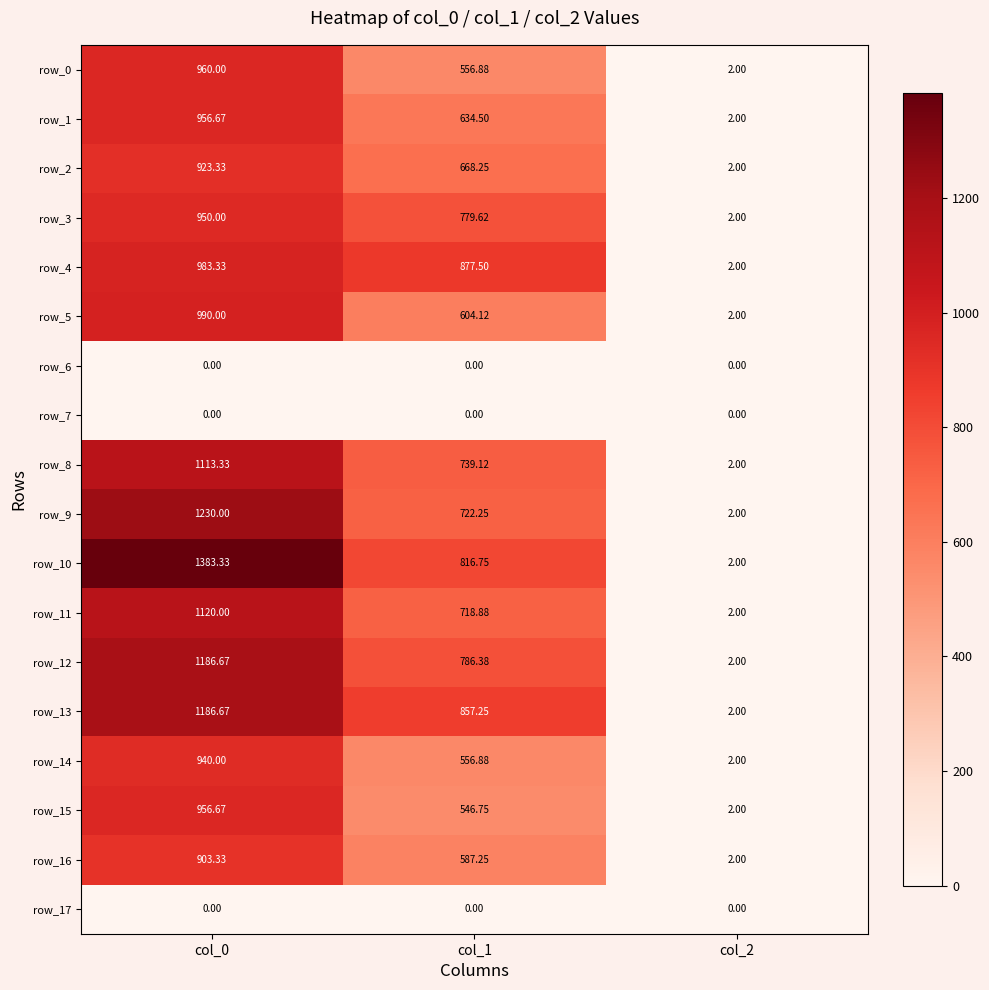

Which series has the largest total across all categories?

row_10